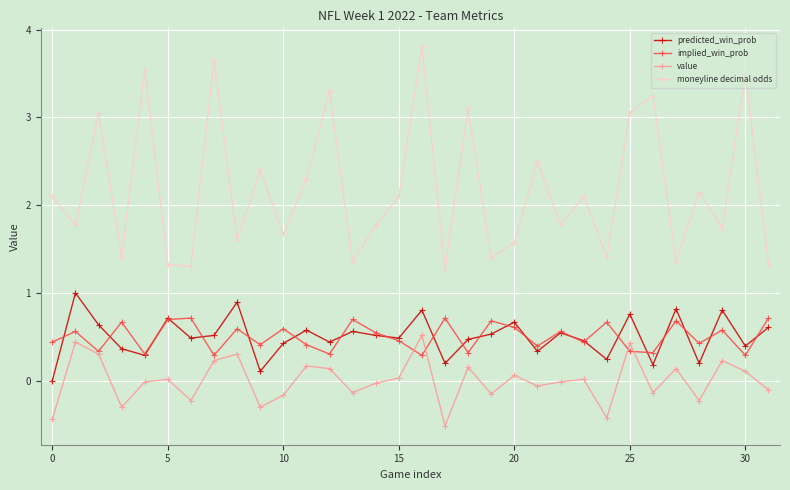

Which series has the largest range (max minus min)?

moneyline decimal odds